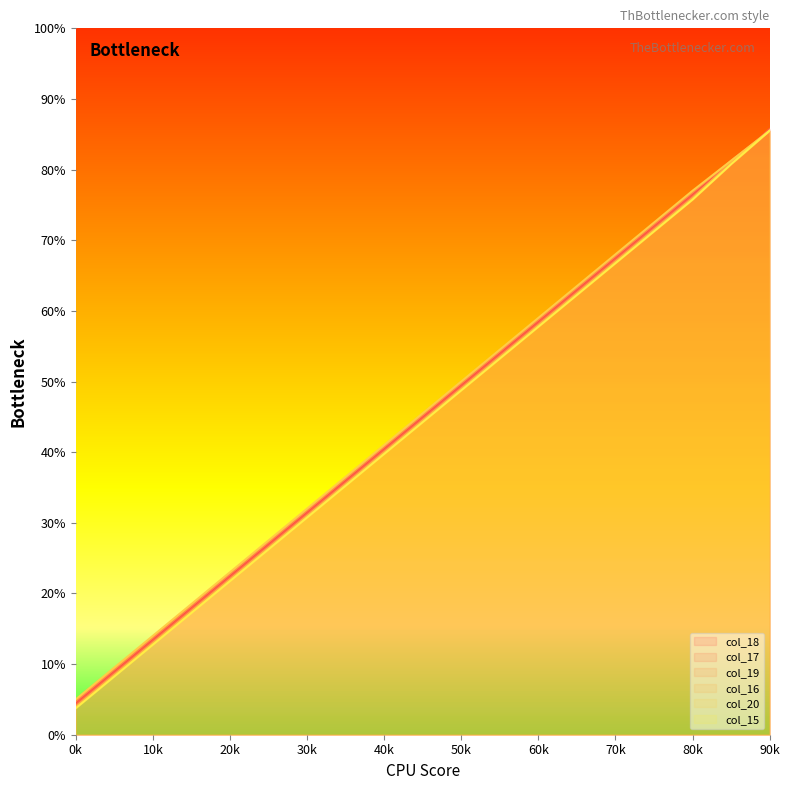

True or false: col_20 has a value of 245 at 9.

False